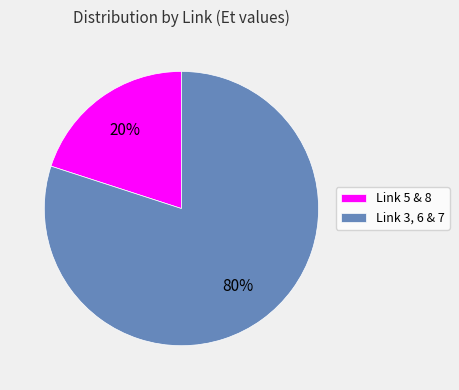

How many slices are in this pie chart?

2